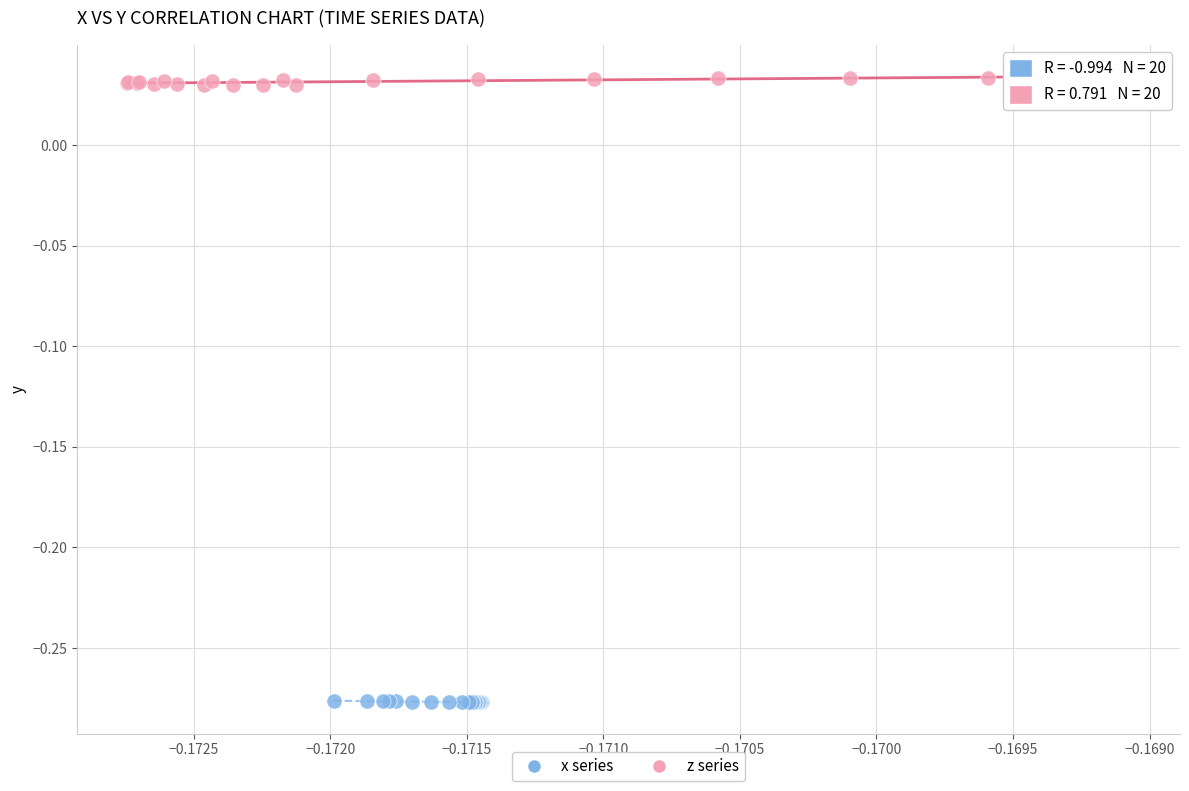

What are all the series names shown in the legend?

x series, z series